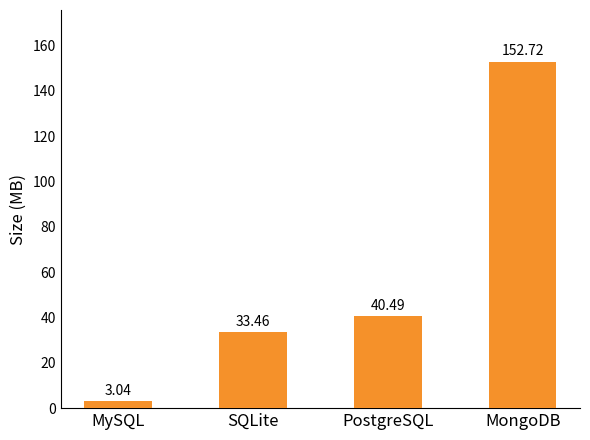

What is the sum of the values at PostgreSQL and MySQL?

43.5